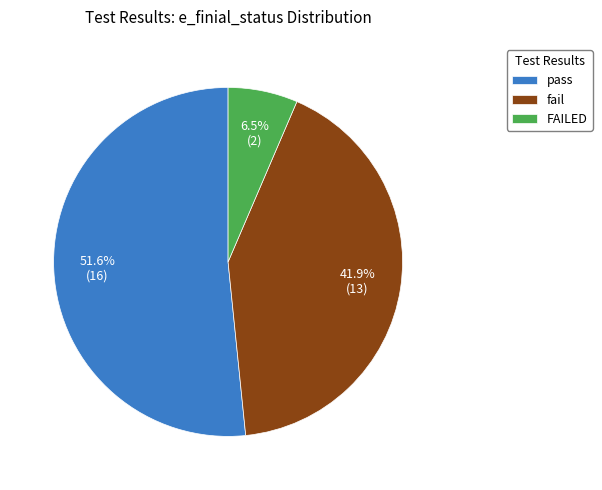

To the nearest percent, what percentage of the pie is pass?

52%